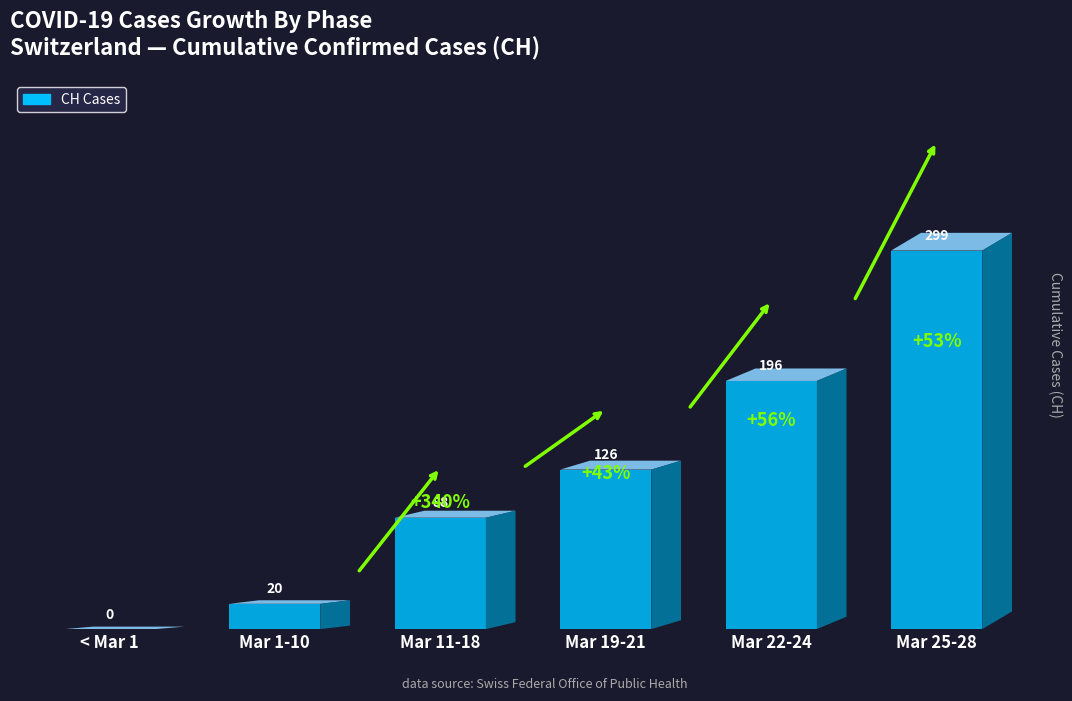

Is it true that the value at 2020-03-25 is 311?

False